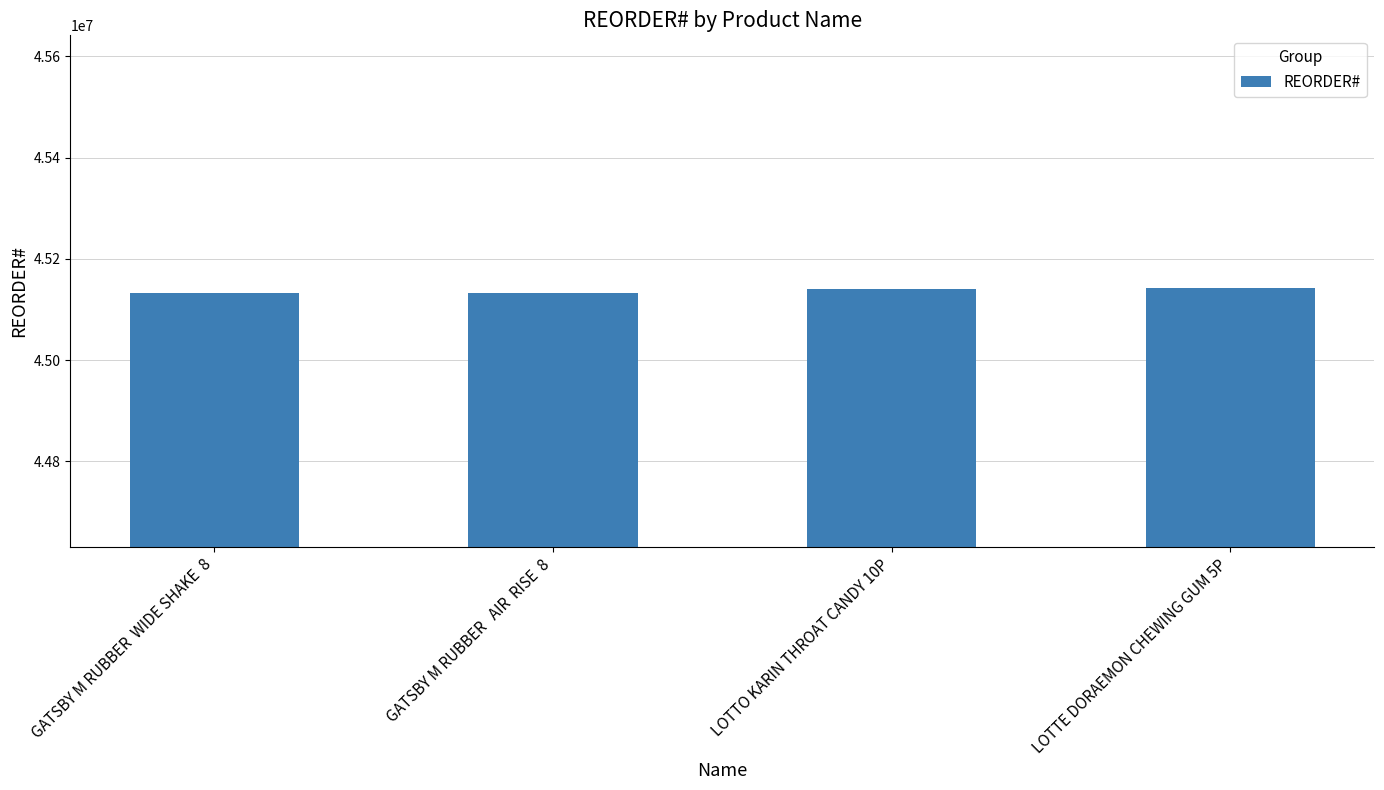

Count the number of categories in the chart.

4